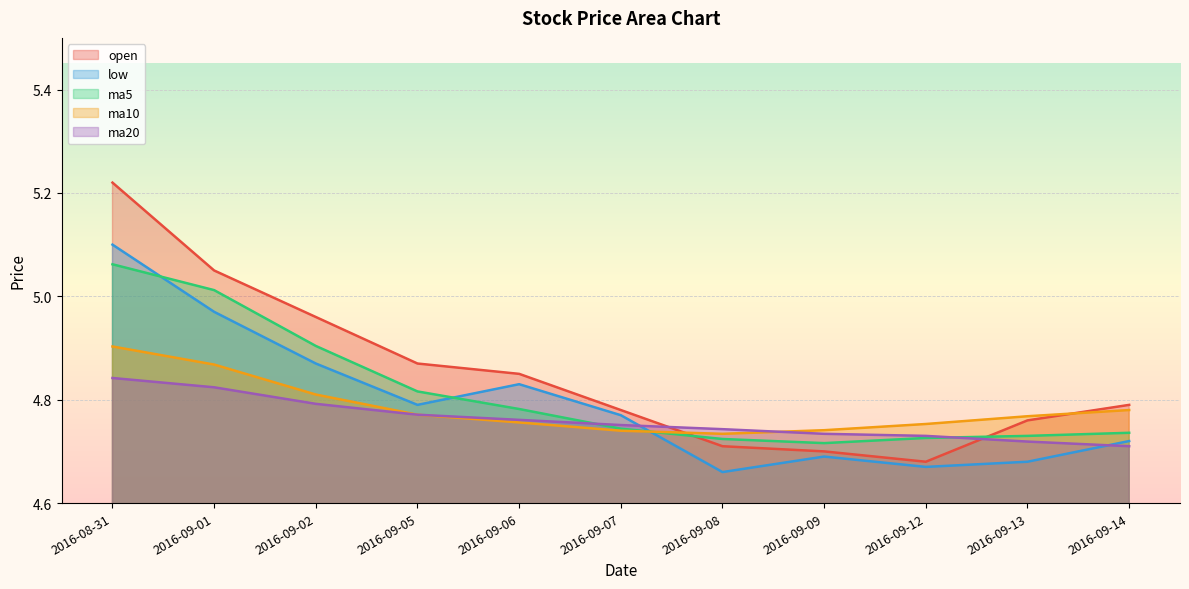

Between 2016-09-08 and 2016-09-09, which is larger?

2016-09-08